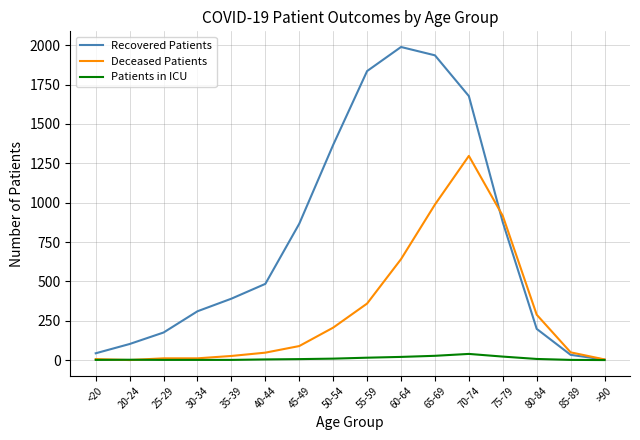

Which category has the highest value in the Deceased Patients series?

70-74